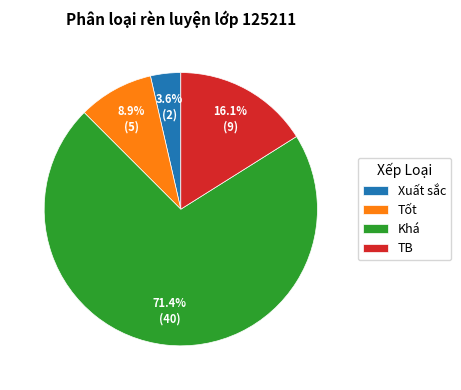

Do Khá and Tốt together represent more than half of the pie?

Yes